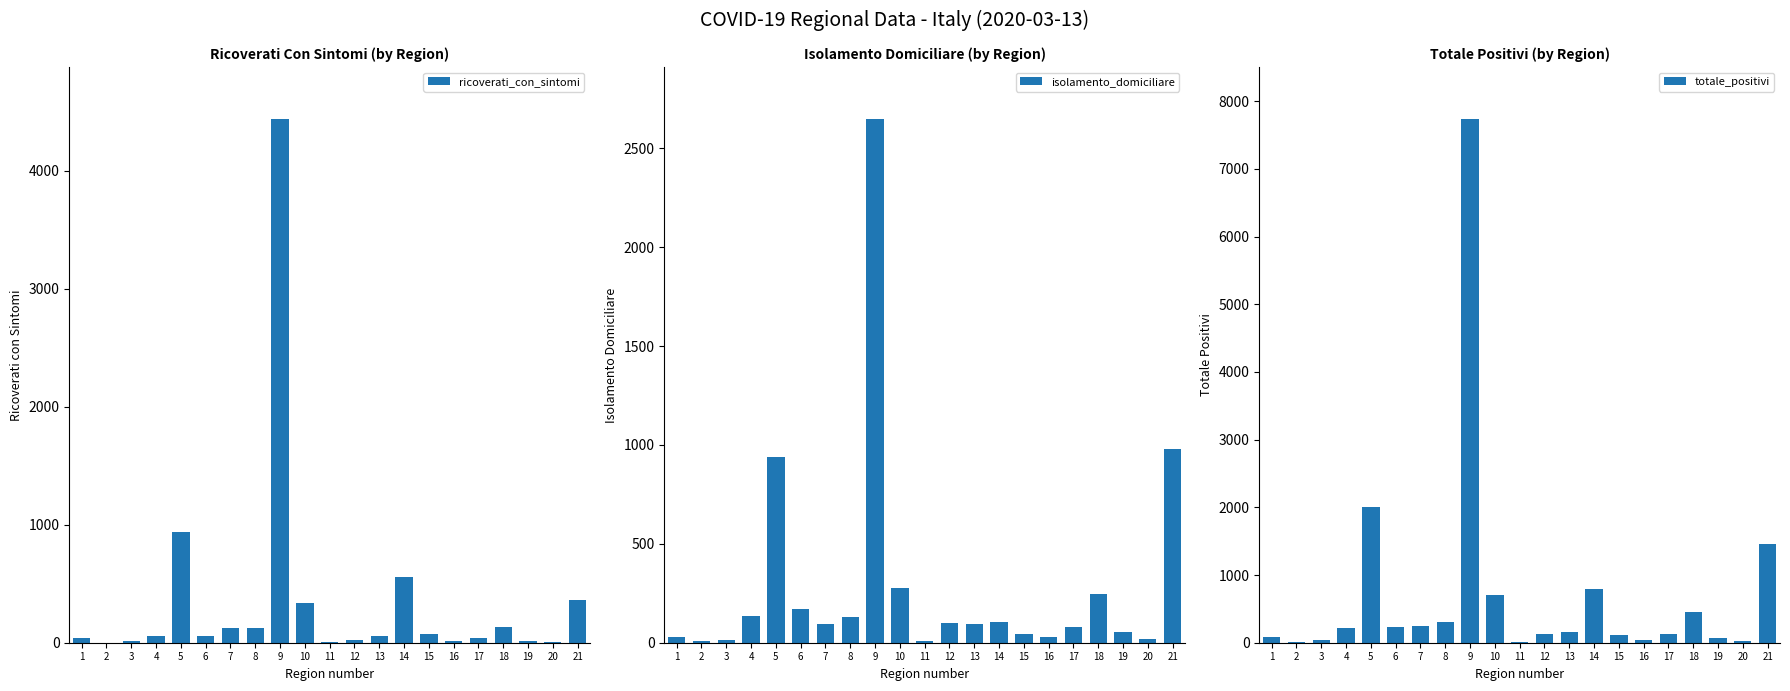

Reading right to left, extract all data points from this chart.

ricoverati_con_sintomi: 21=366	20=6	19=11	18=134	17=37	16=12	15=77	14=556	13=58	12=20	11=5	10=337	9=4435	8=128	7=122	6=59	5=942	4=60	3=18	2=1	1=42
isolamento_domiciliare: 21=980	20=21	19=52	18=244	17=82	16=31	15=42	14=103	13=93	12=98	11=9	10=276	9=2647	8=132	7=96	6=169	5=941	4=134	3=16	2=8	1=27
totale_positivi: 21=1453	20=27	19=73	18=455	17=126	16=43	15=121	14=794	13=157	12=123	11=17	10=698	9=7732	8=304	7=242	6=236	5=2011	4=213	3=37	2=10	1=83